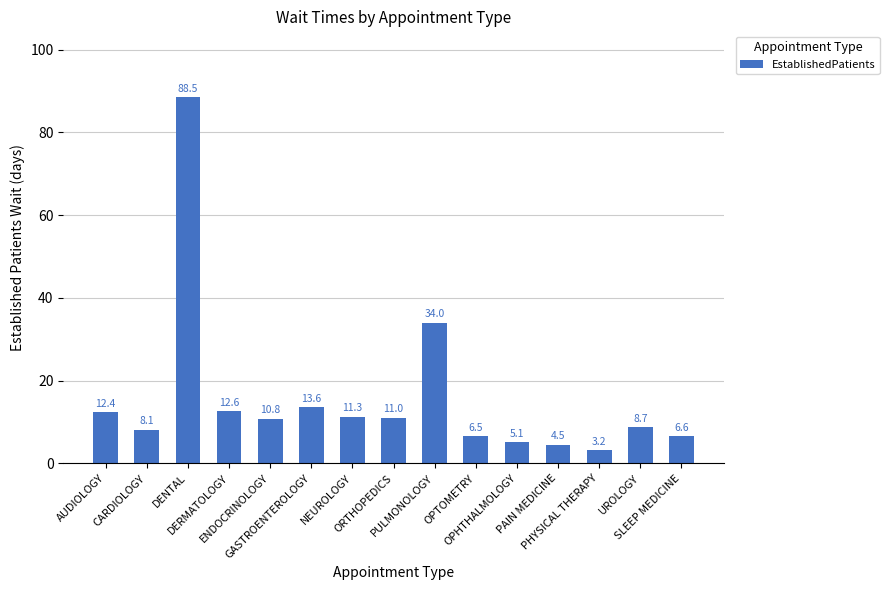

List the labels in order of value, largest first.

DENTAL, PULMONOLOGY, GASTROENTEROLOGY, DERMATOLOGY, AUDIOLOGY, NEUROLOGY, ORTHOPEDICS, ENDOCRINOLOGY, UROLOGY, CARDIOLOGY, SLEEP MEDICINE, OPTOMETRY, OPHTHALMOLOGY, PAIN MEDICINE, PHYSICAL THERAPY